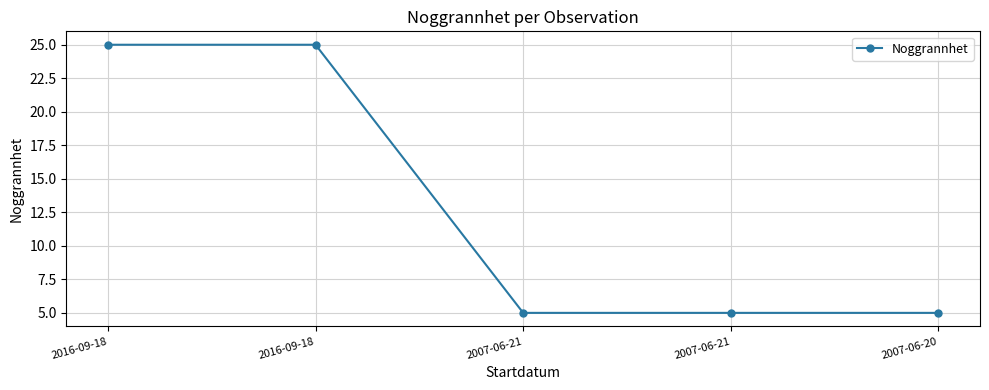

List the labels in order of value, largest first.

2016-09-18, 2016-09-18, 2007-06-21, 2007-06-21, 2007-06-20